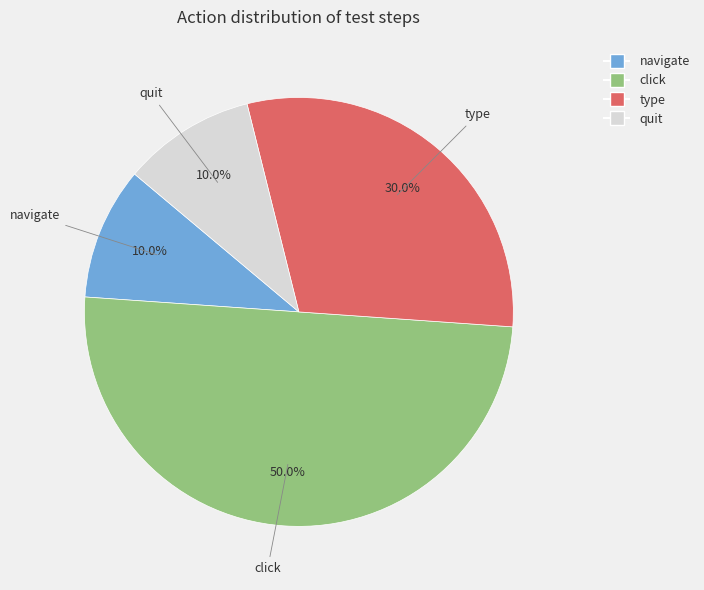

Count the number of slices in the pie.

4